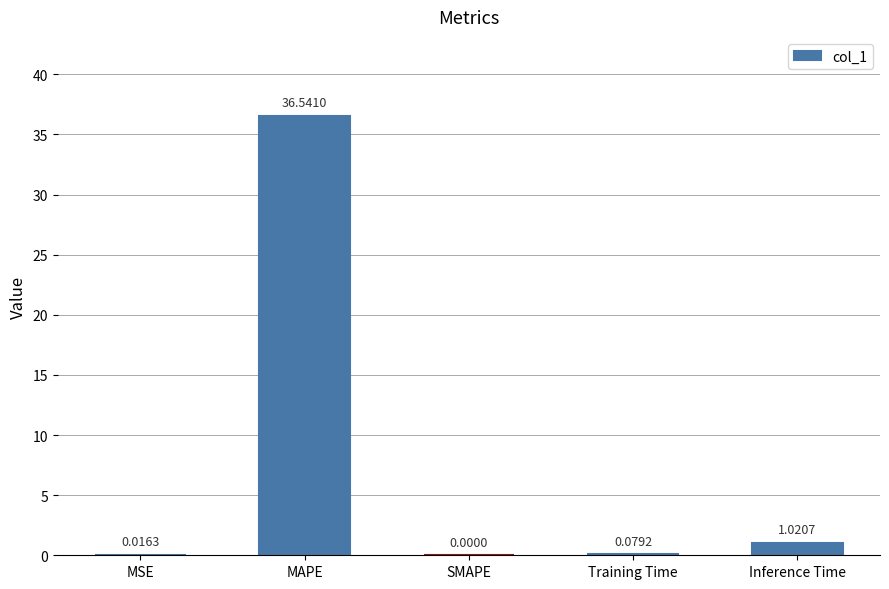

Between MAPE and Training Time, which is larger?

MAPE